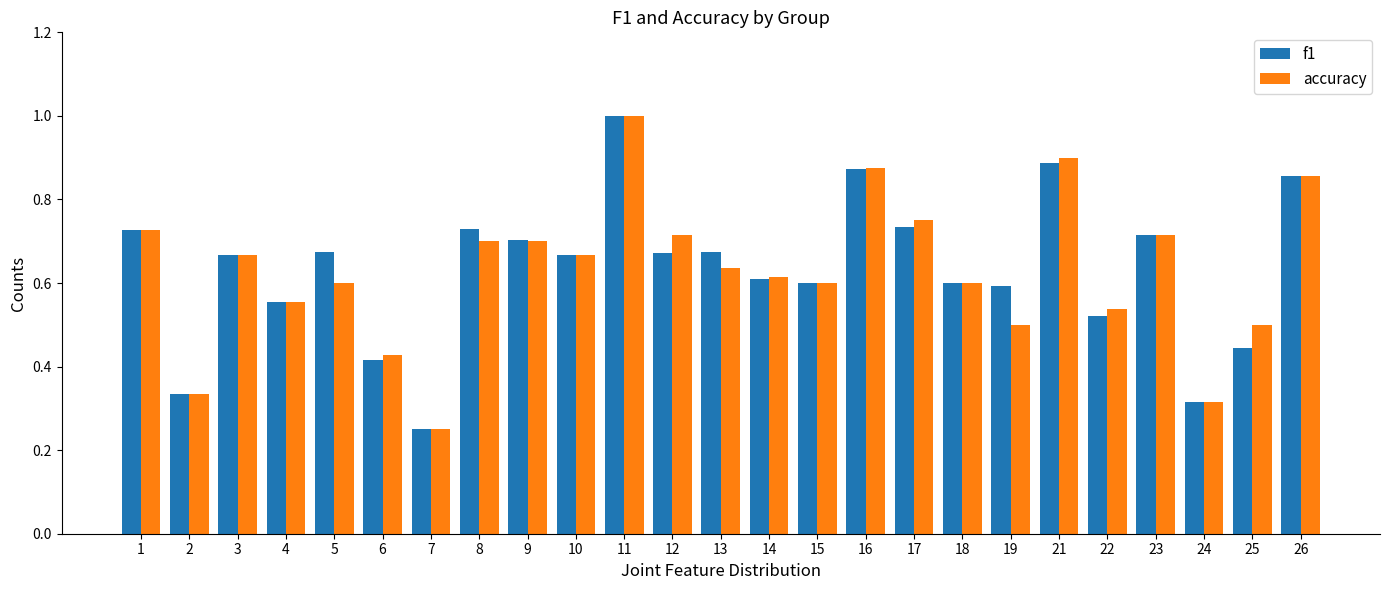

Is the value of accuracy at 10 greater than the value of f1 at 6?

Yes